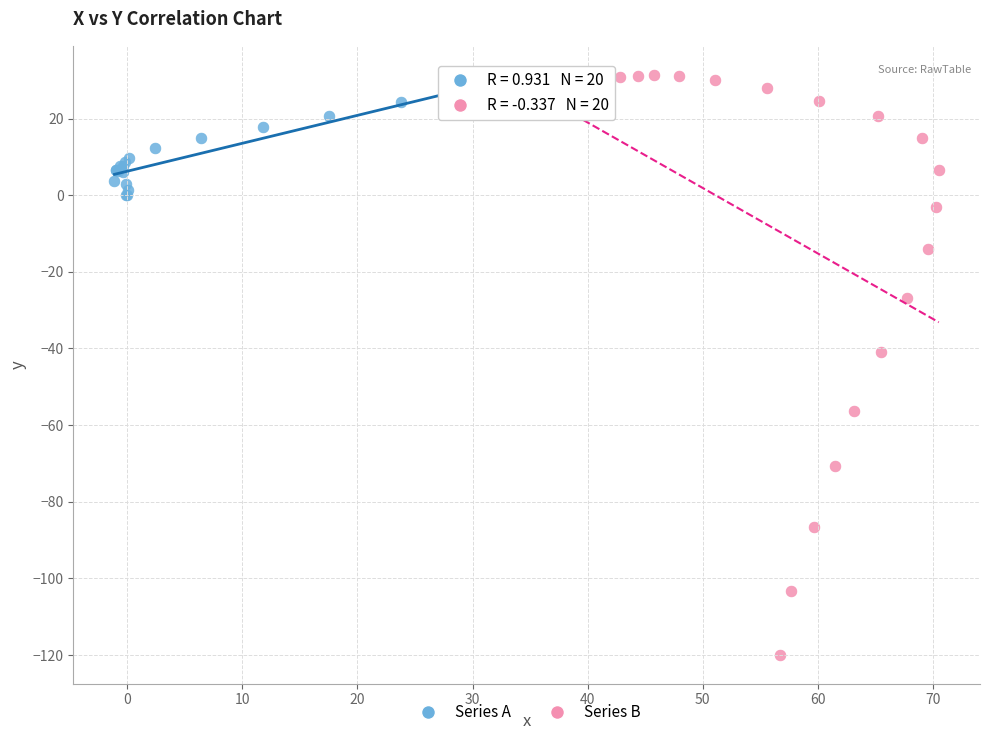

Which series contains the lowest Y value?

Series B